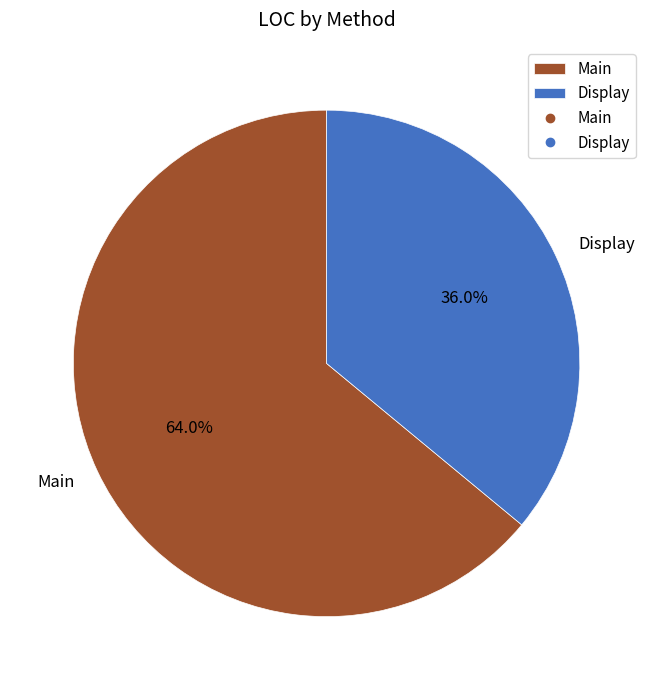

To the nearest percent, what portion does Main represent?

64%